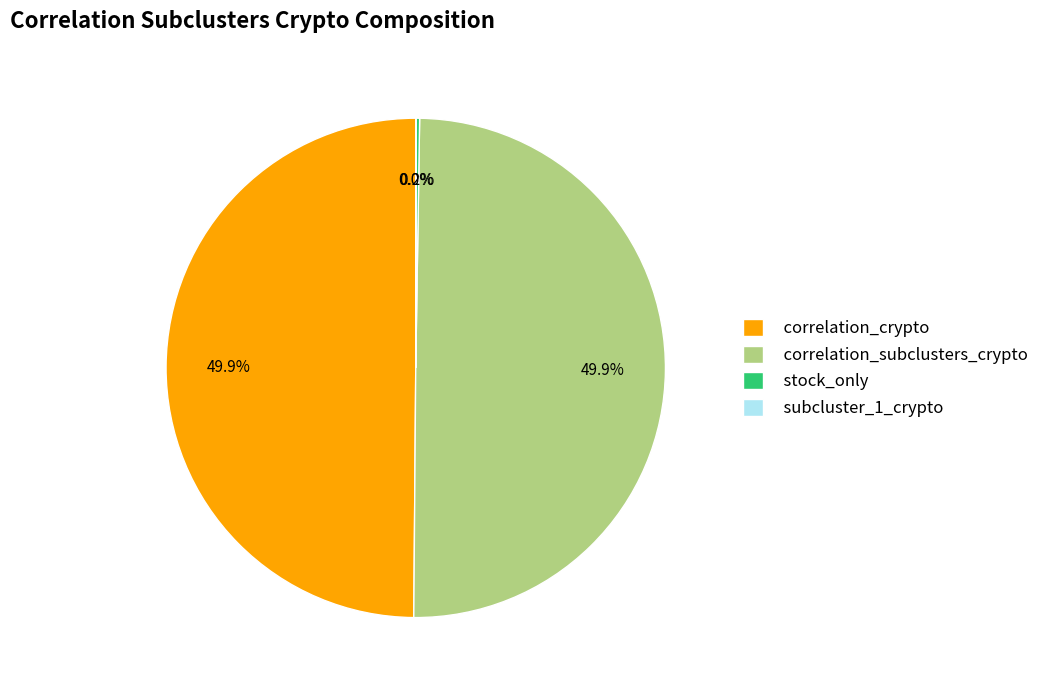

Do correlation_subclusters_crypto and correlation_crypto together represent more than half of the pie?

Yes